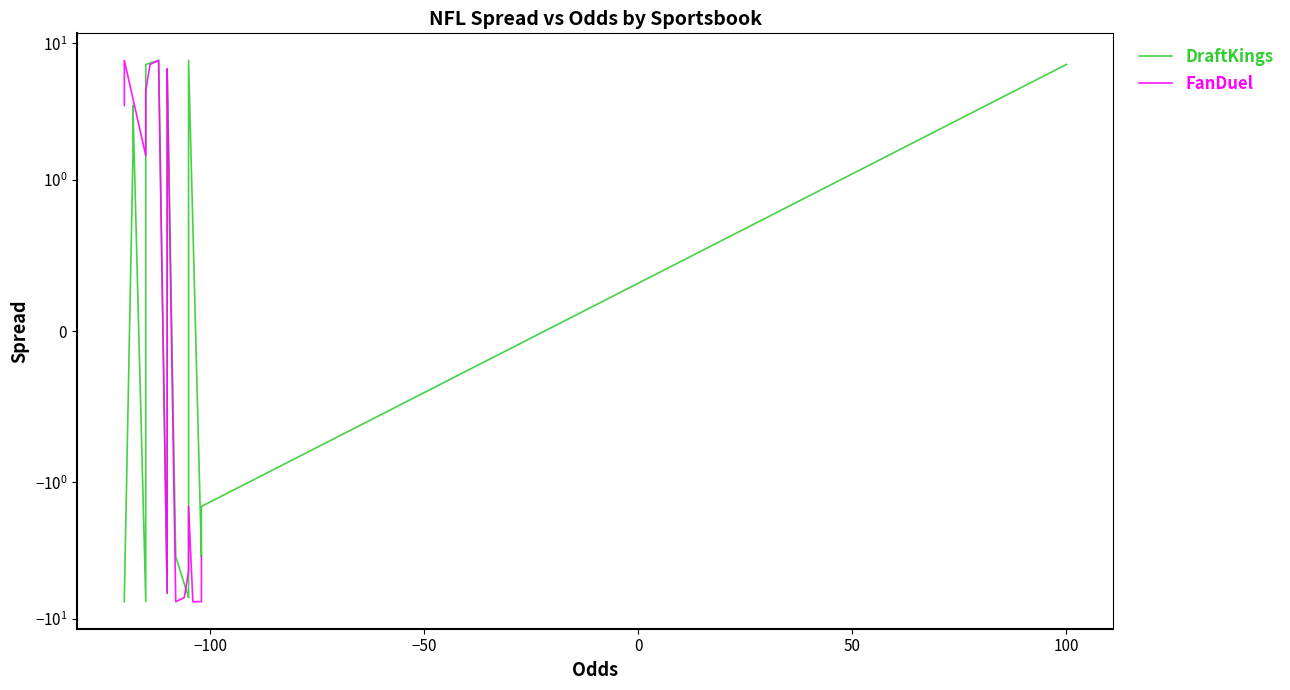

What are all the series names shown in the legend?

DraftKings, FanDuel